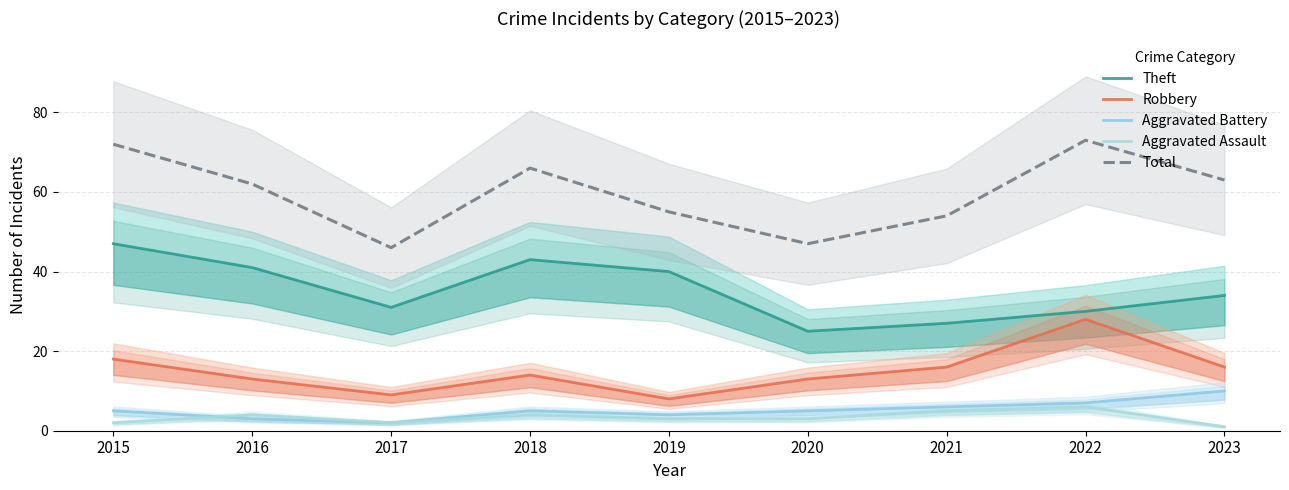

What is the difference between the maximum and minimum values in the Aggravated Assault series?

5